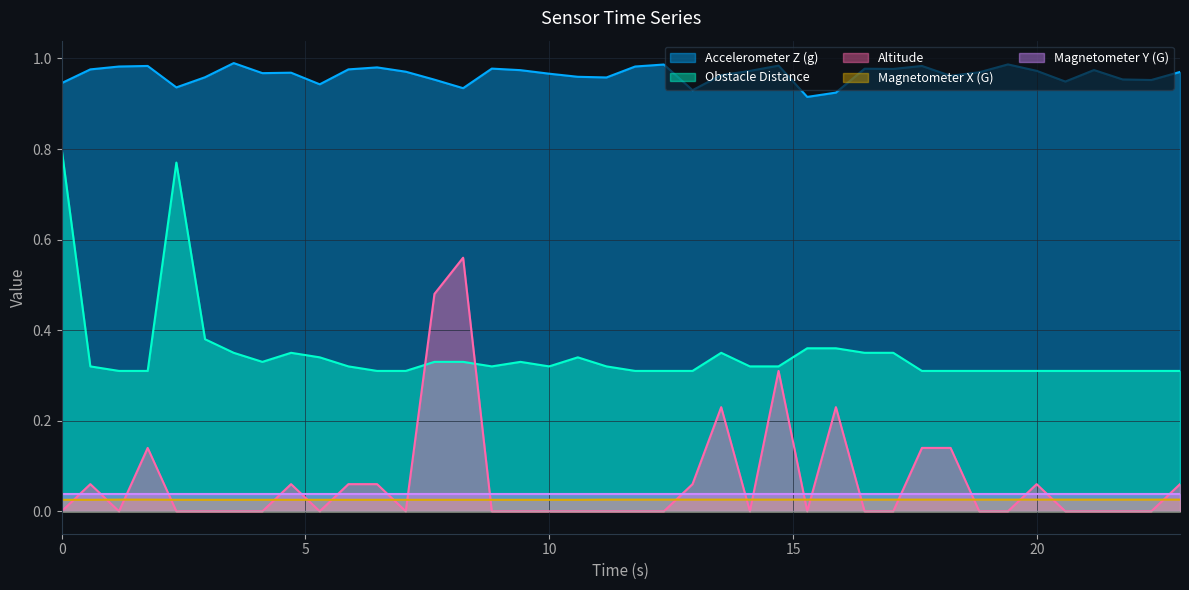

After their last crossing, which series has the higher values: Altitude or Magnetometer X (G)?

Altitude